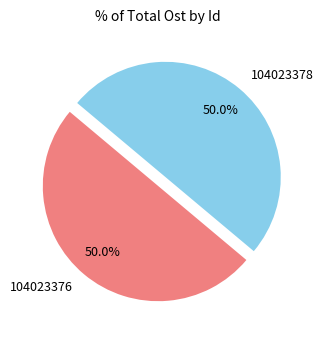

What percentage is NOT represented by 104023378?

50.0%